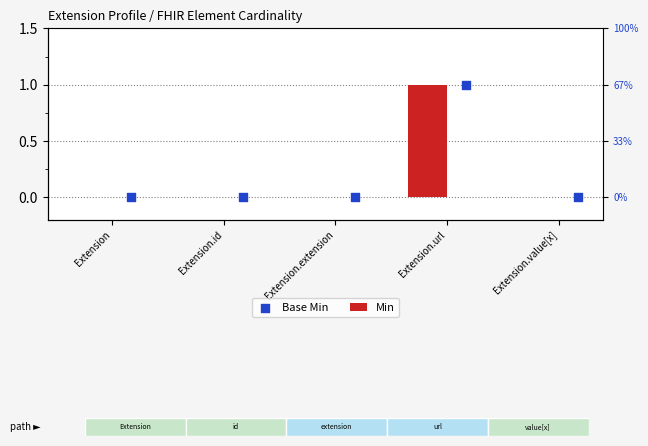

What are all the series names shown in the legend?

Min, Base Min